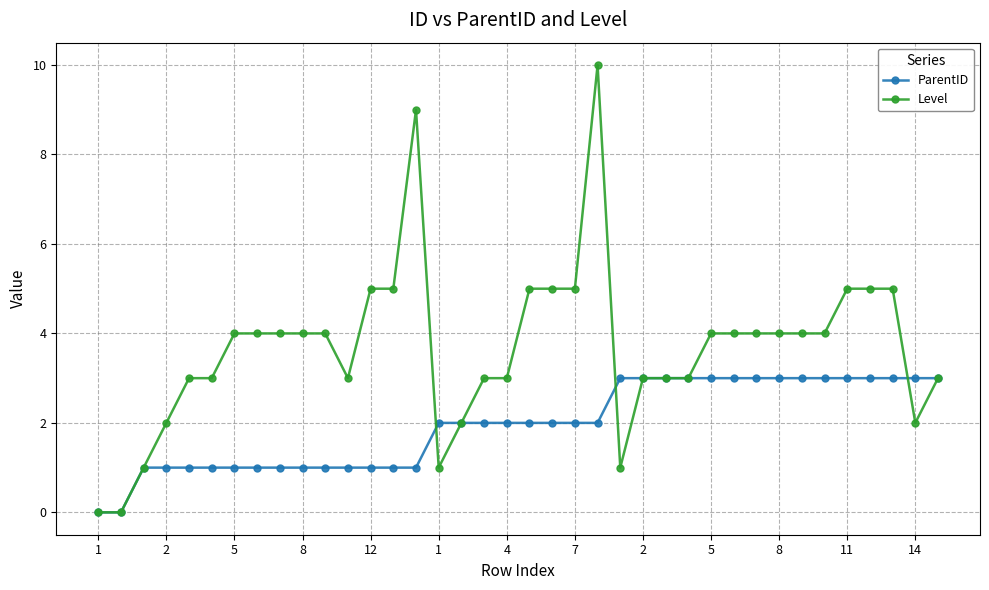

List the series in order of their overall mean, lowest first.

ParentID, Level